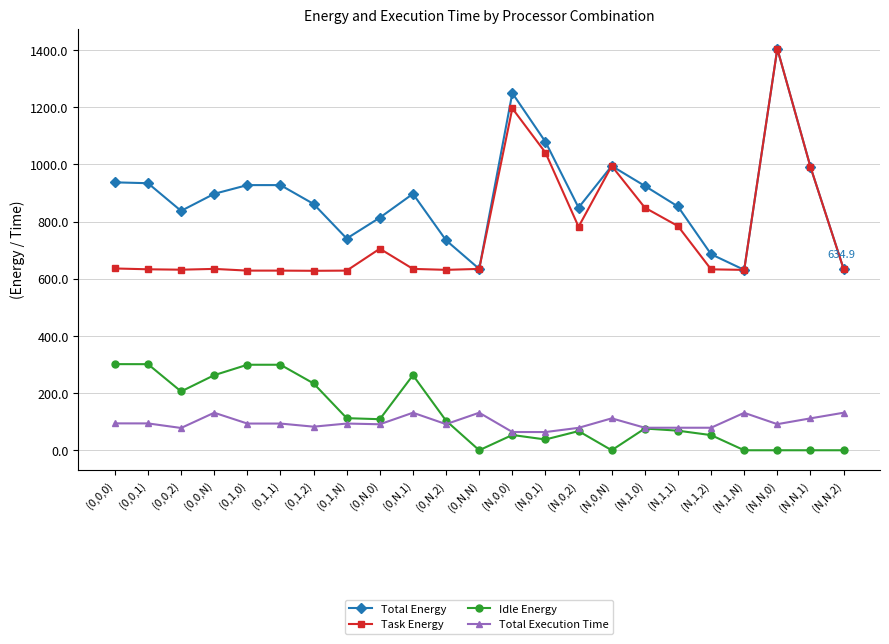

What is the average value of the Total Energy series?

888.7